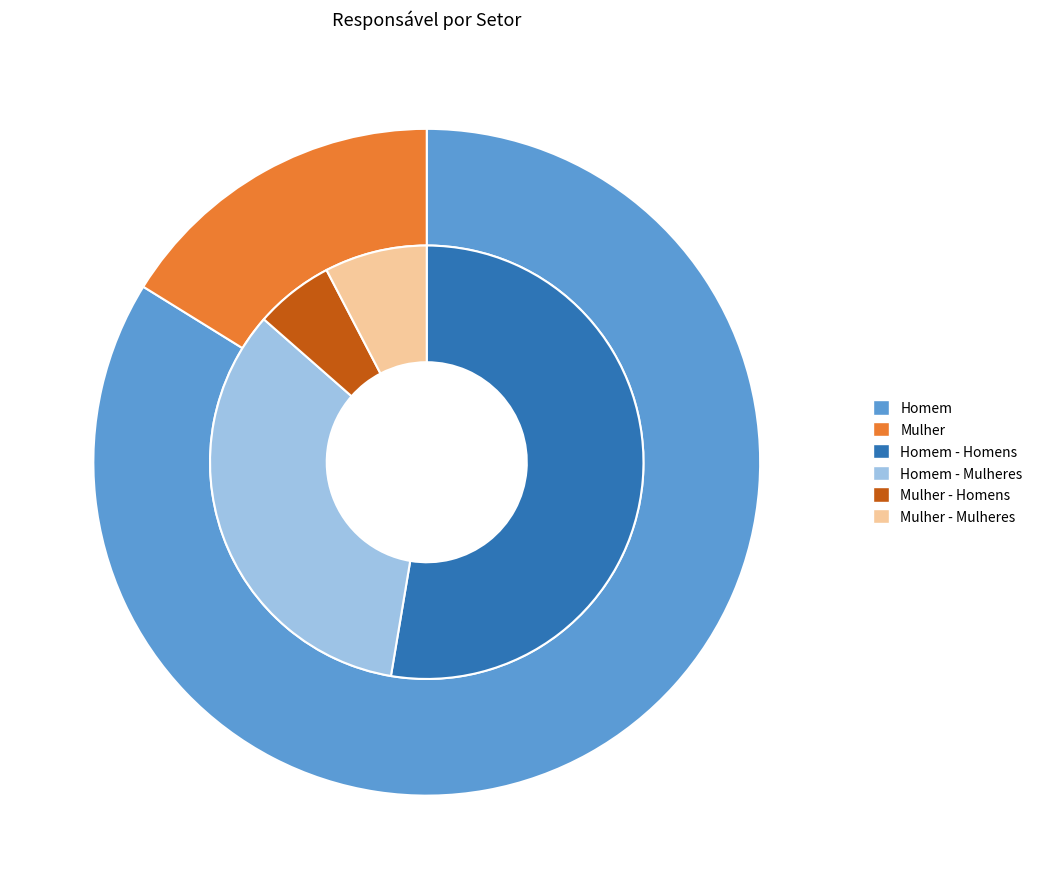

Which category accounts for the majority?

Homem